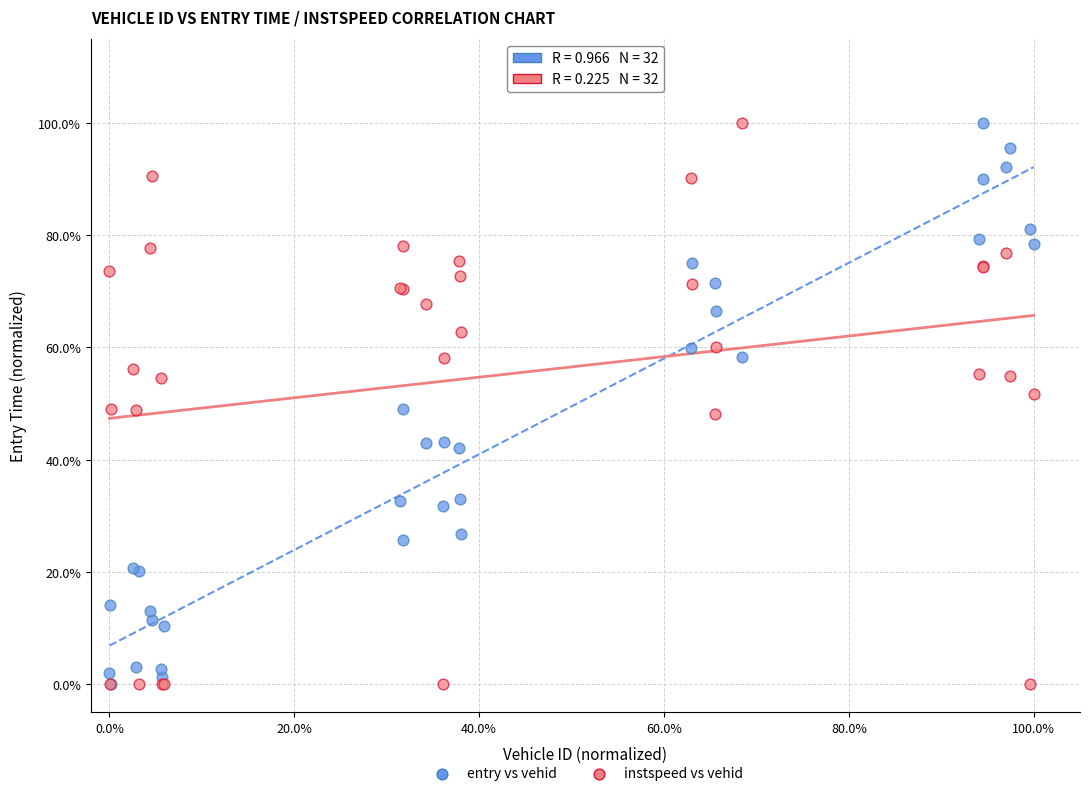

What are all the series names shown in the legend?

entry vs vehid, instspeed vs vehid